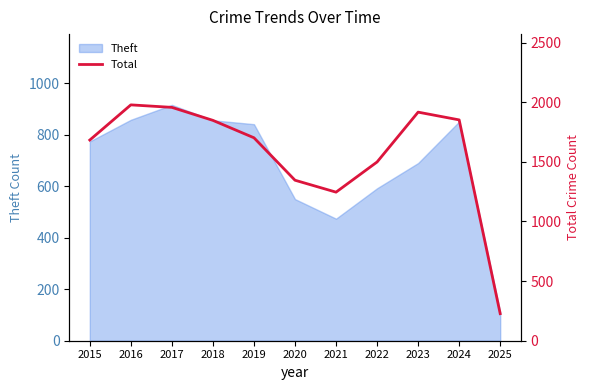

List the labels in order of value, smallest first.

2025, 2021, 2020, 2022, 2015, 2019, 2018, 2024, 2023, 2017, 2016